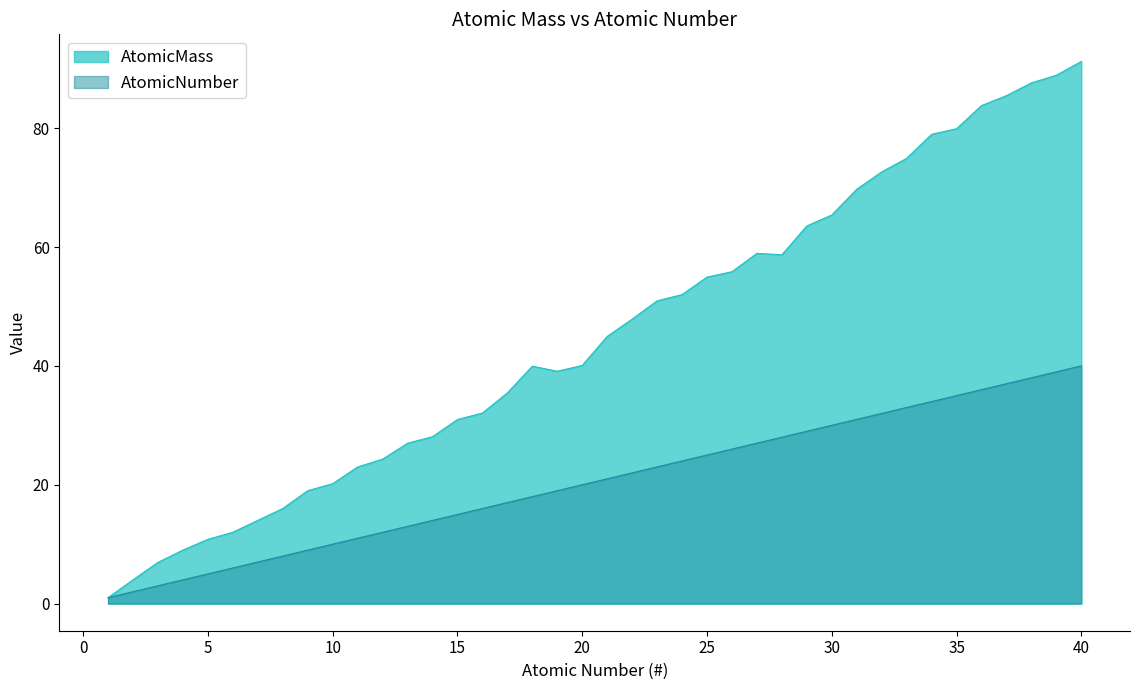

The value of AtomicNumber at 21 is 21.0. True or false?

True